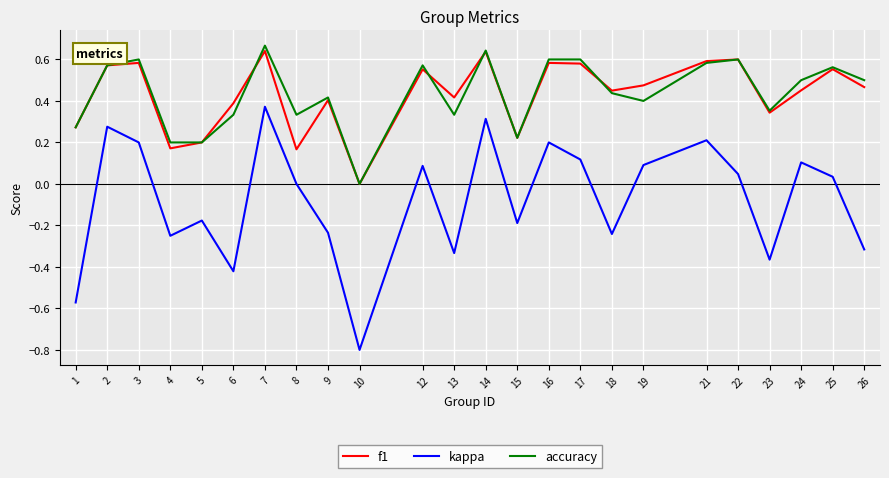

The f1 series shows 0.6 at 2. True or false?

True